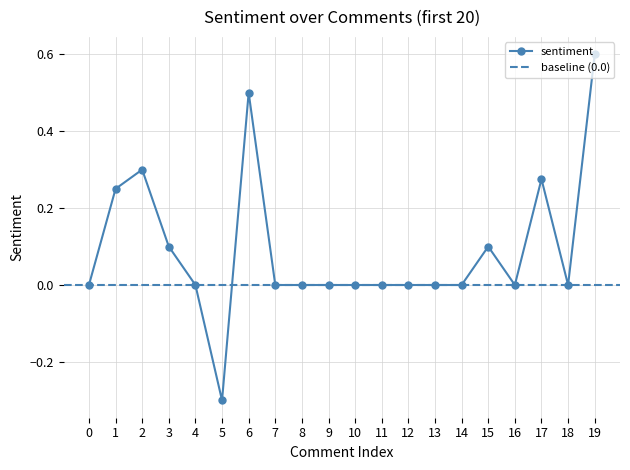

Where does the data first go above 0?

1